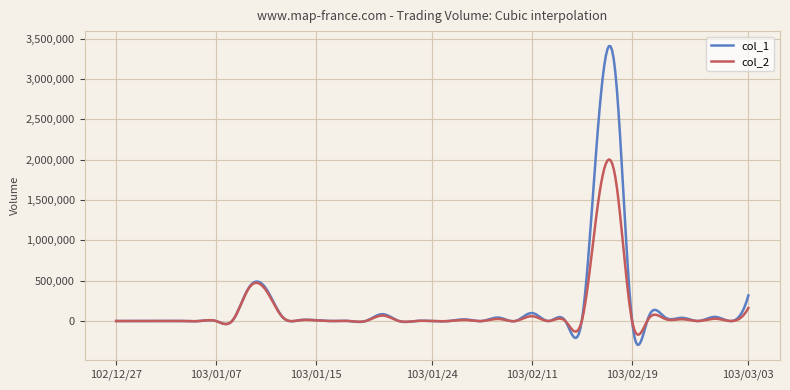

Rank the series by their maximum value, from highest to lowest.

col_1, col_2